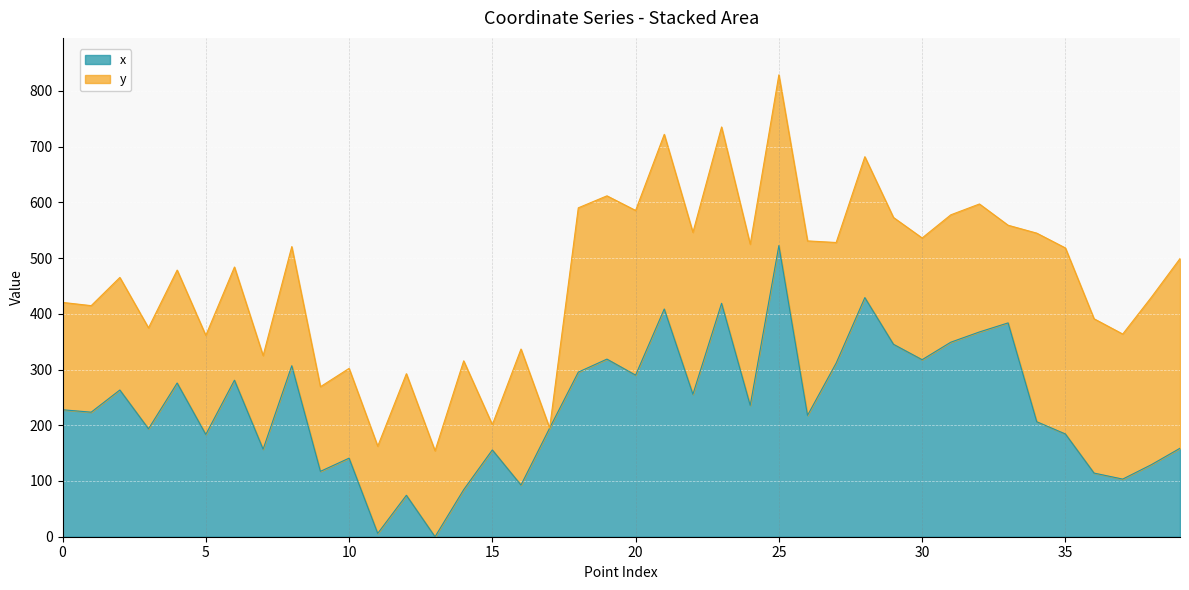

True or false: there are more than 1 points higher than both neighbors.

True